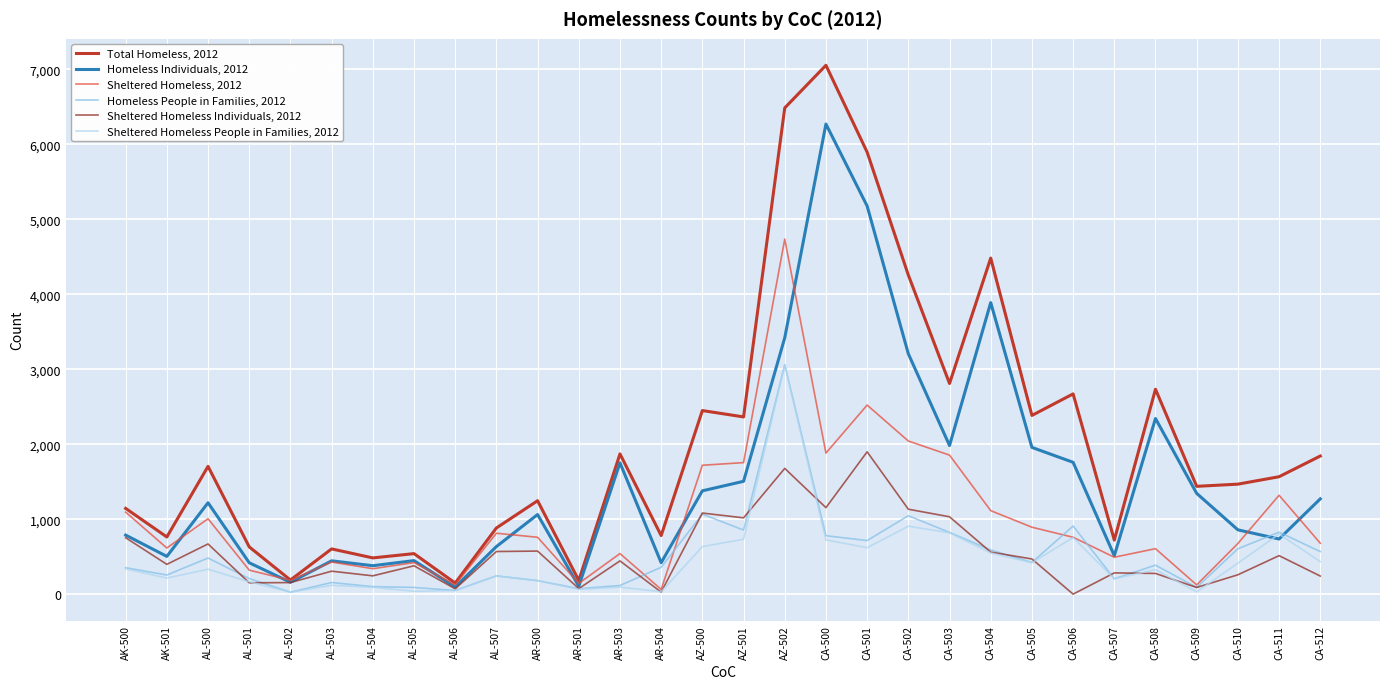

At which category is the sum across all series the highest?

AZ-502